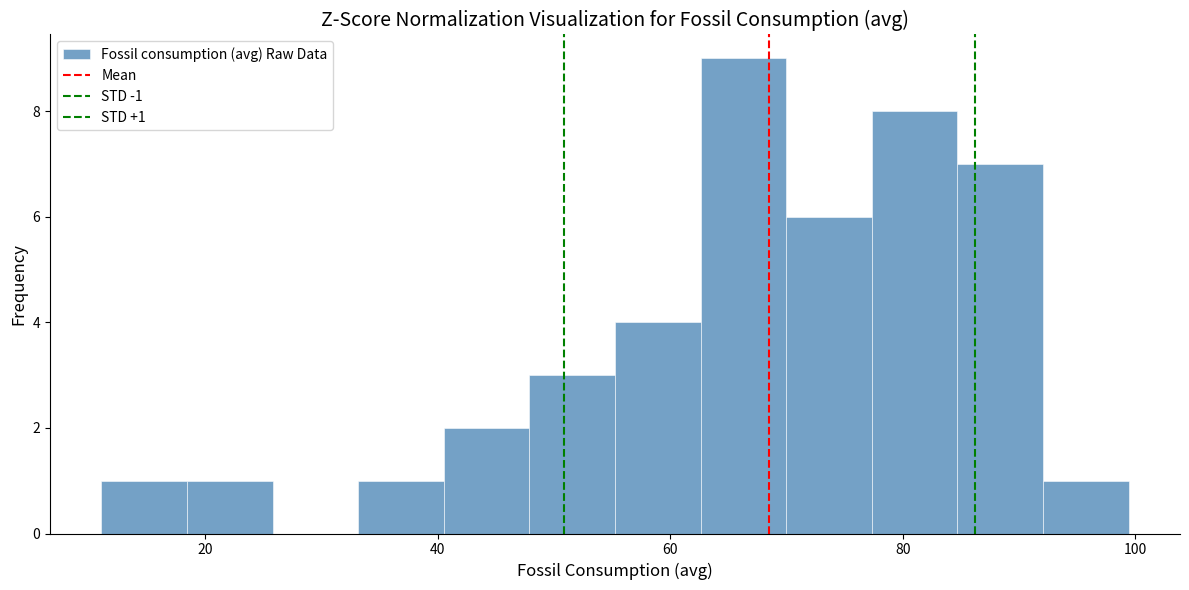

Around what value on the x-axis is the tallest bar? Give the approximate position of its centre, as read against the axis.

66